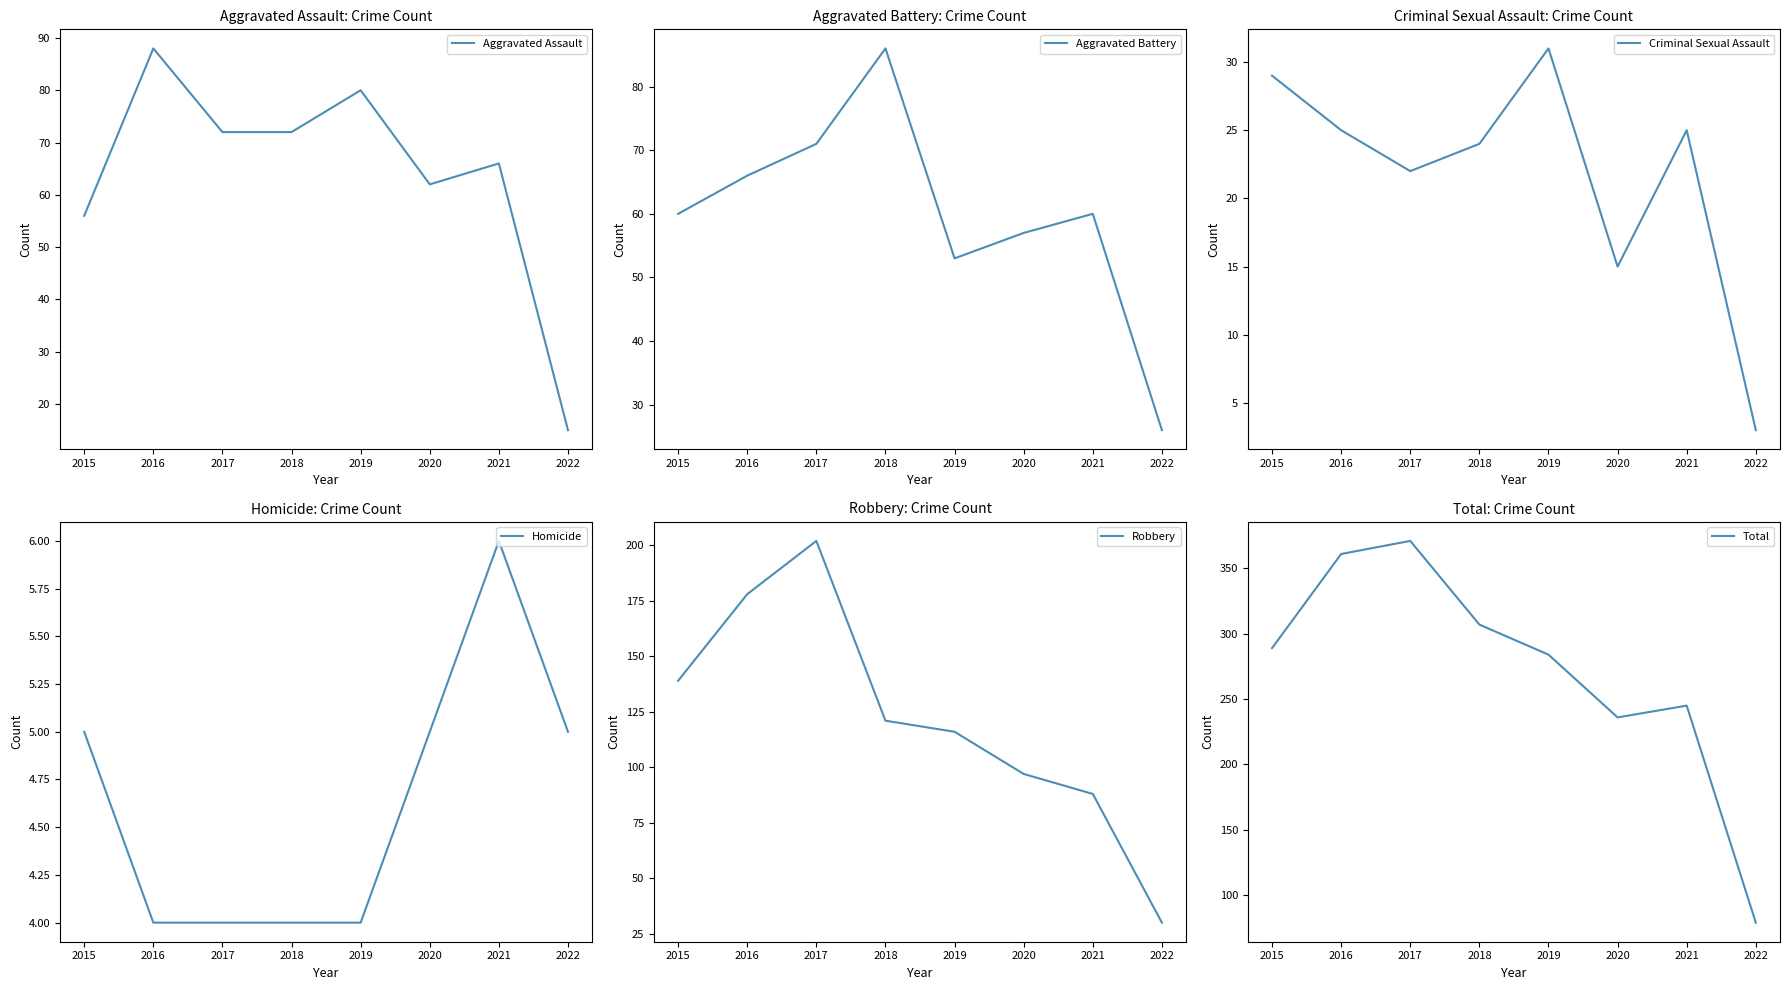

True or false: Robbery has more than 1 points higher than both neighbors.

False